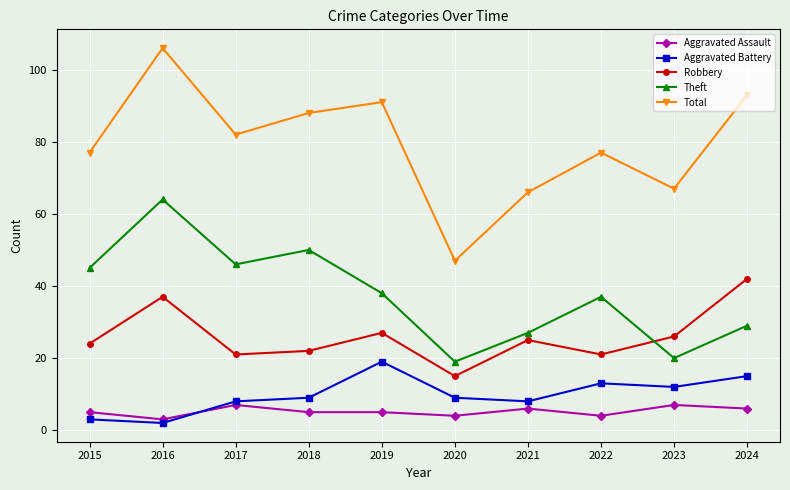

Which label corresponds to the largest value in the chart?

2016